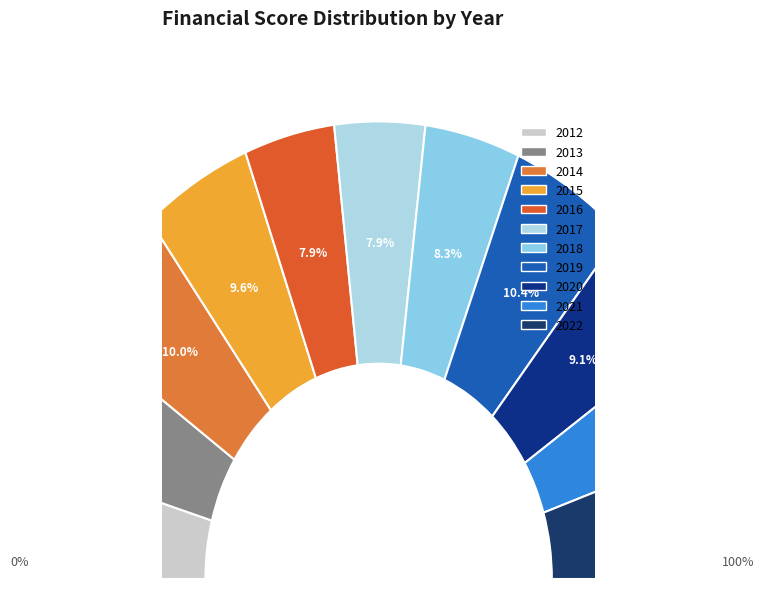

Rank the categories by value from lowest to highest.

2016, 2017, 2021, 2018, 2012, 2020, 2015, 2013, 2014, 2022, 2019